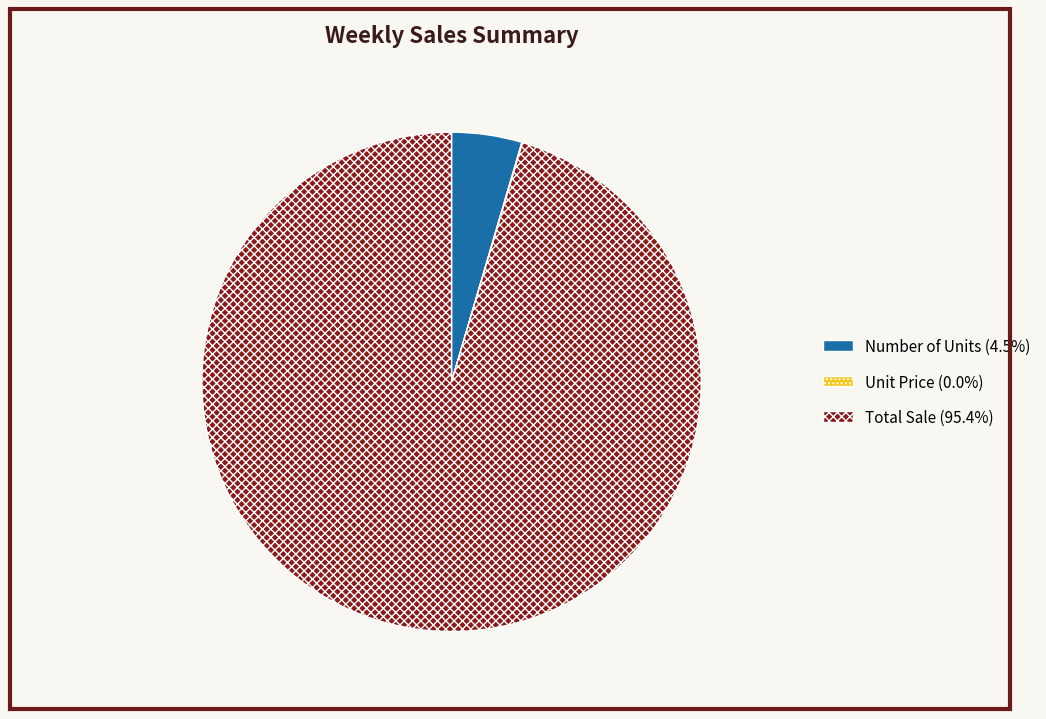

Does Number of Units (4.5%) represent more than half of the total?

No